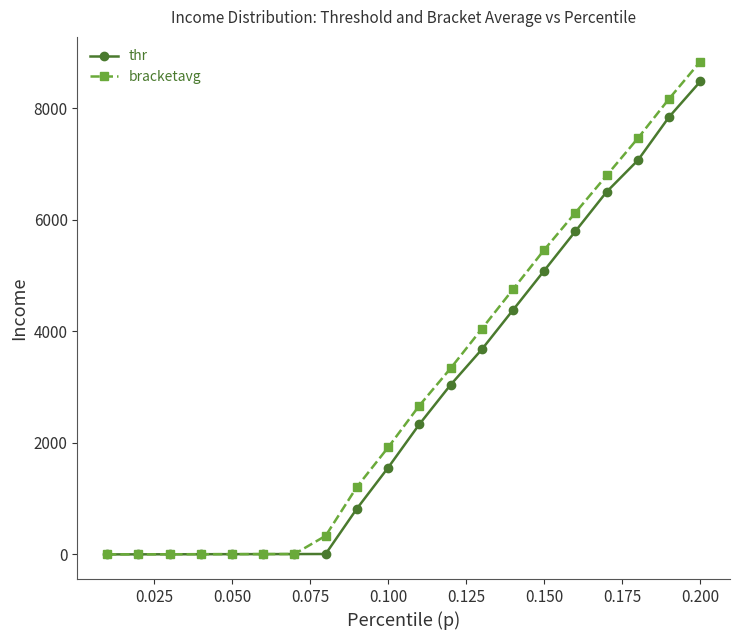

Which series has the largest range (max minus min)?

bracketavg